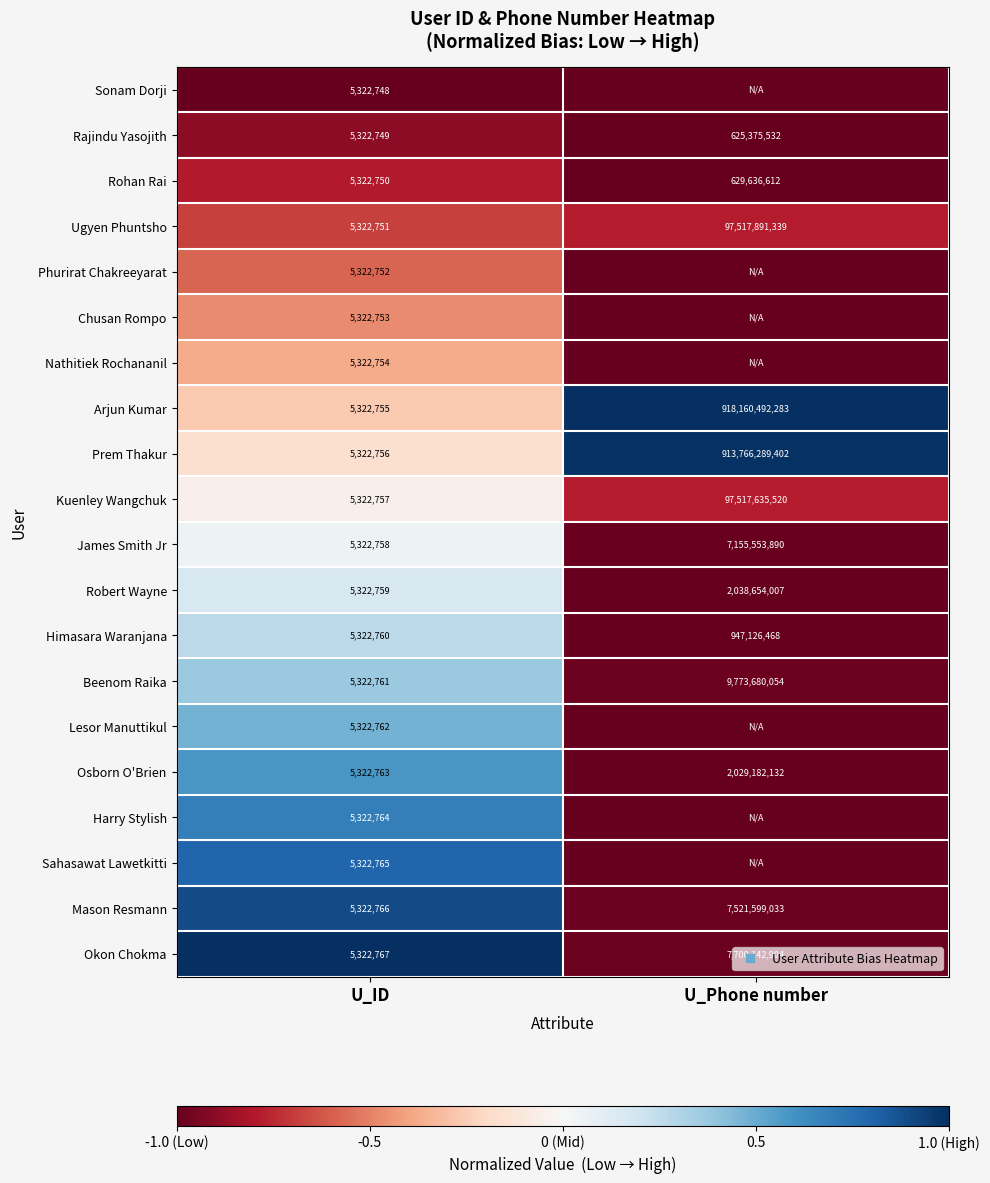

At which label does Sahasawat Lawetkitti reach its peak?

U_ID